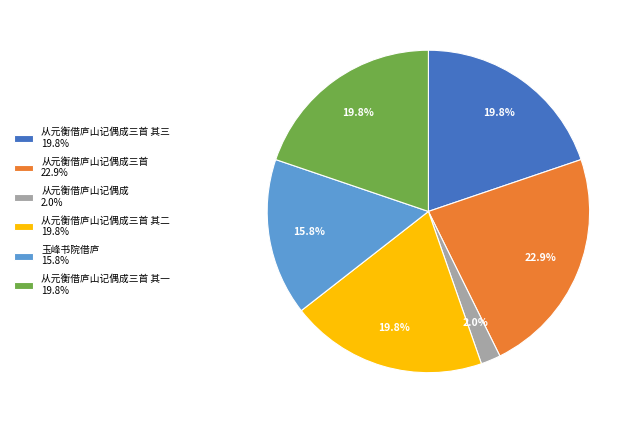

Does any single category account for the majority?

No